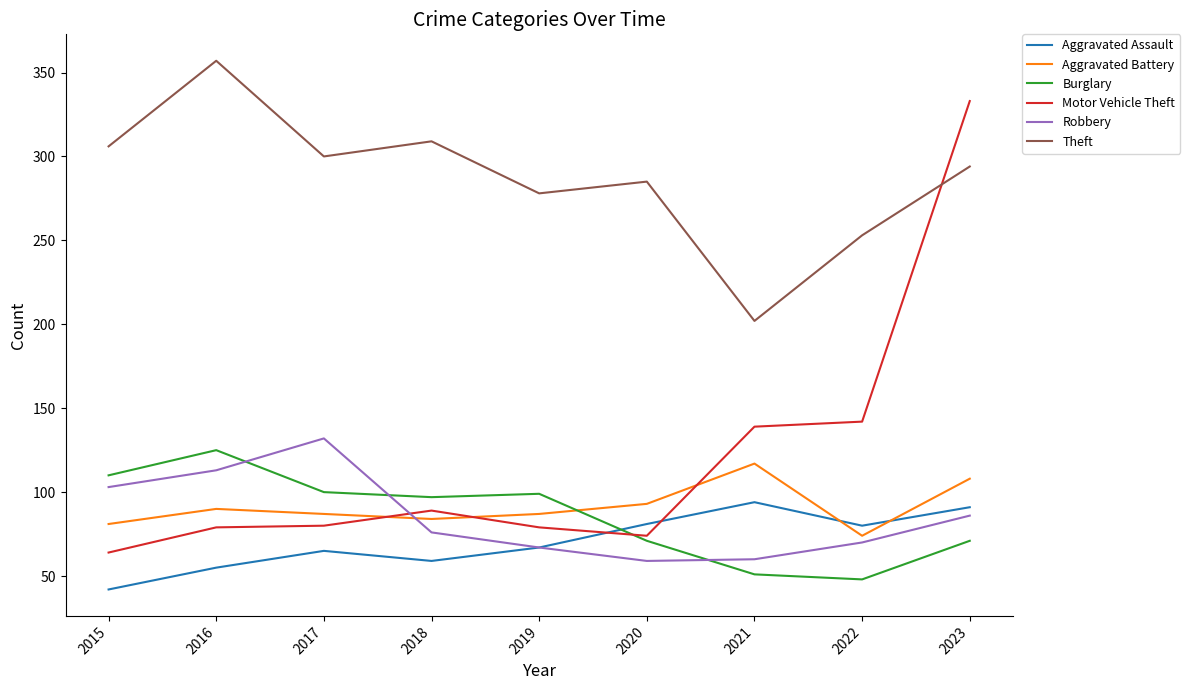

Is the value of Aggravated Battery at 2015 greater than the value of Robbery at 2017?

No